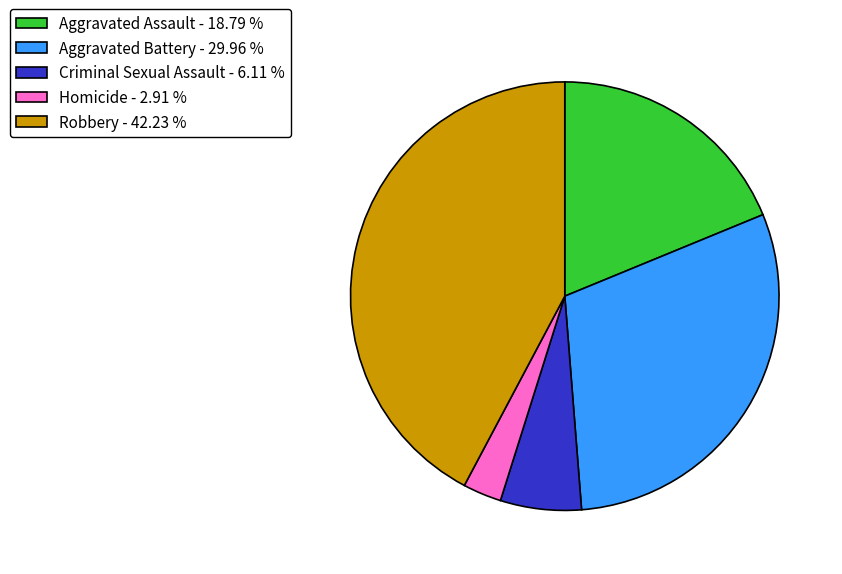

Between Aggravated Assault - 18.79 % and Robbery - 42.23 %, which is larger?

Robbery - 42.23 %